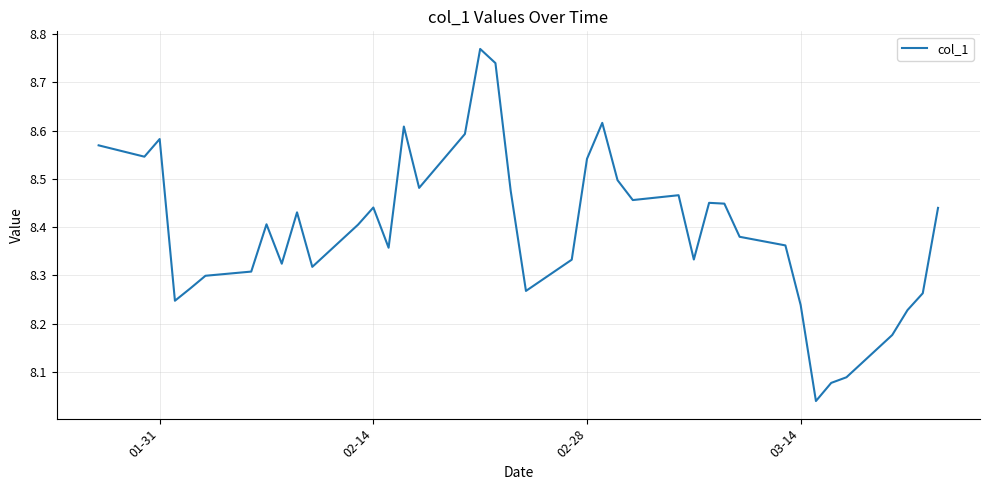

What is the difference between the maximum and minimum values?

0.7